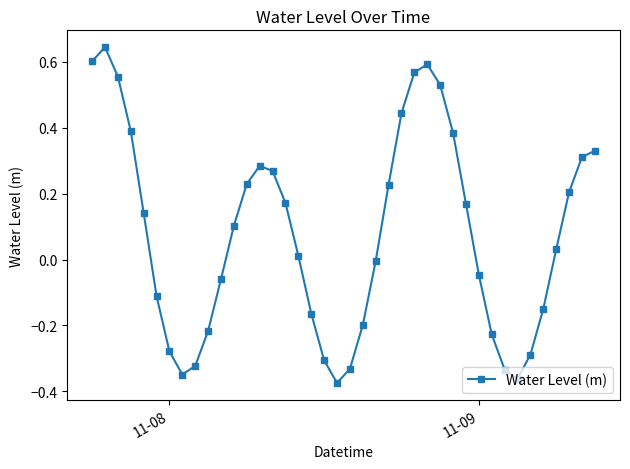

True or false: there are more than 1 points higher than both neighbors.

True